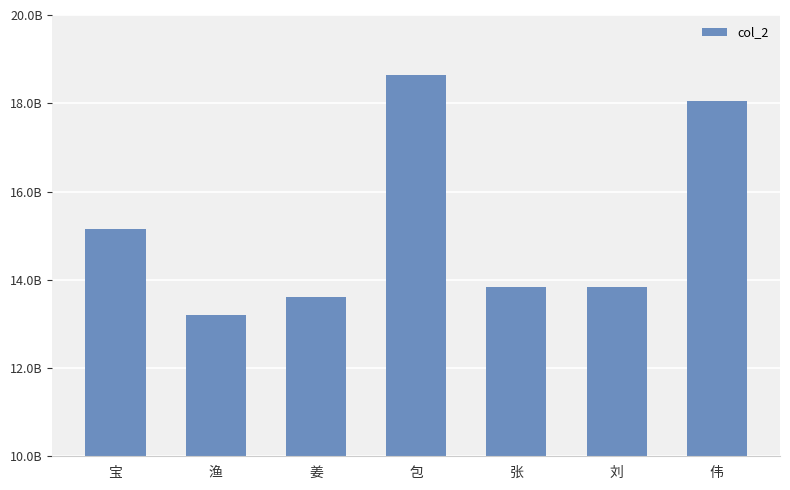

What position from the left is 宝?

1